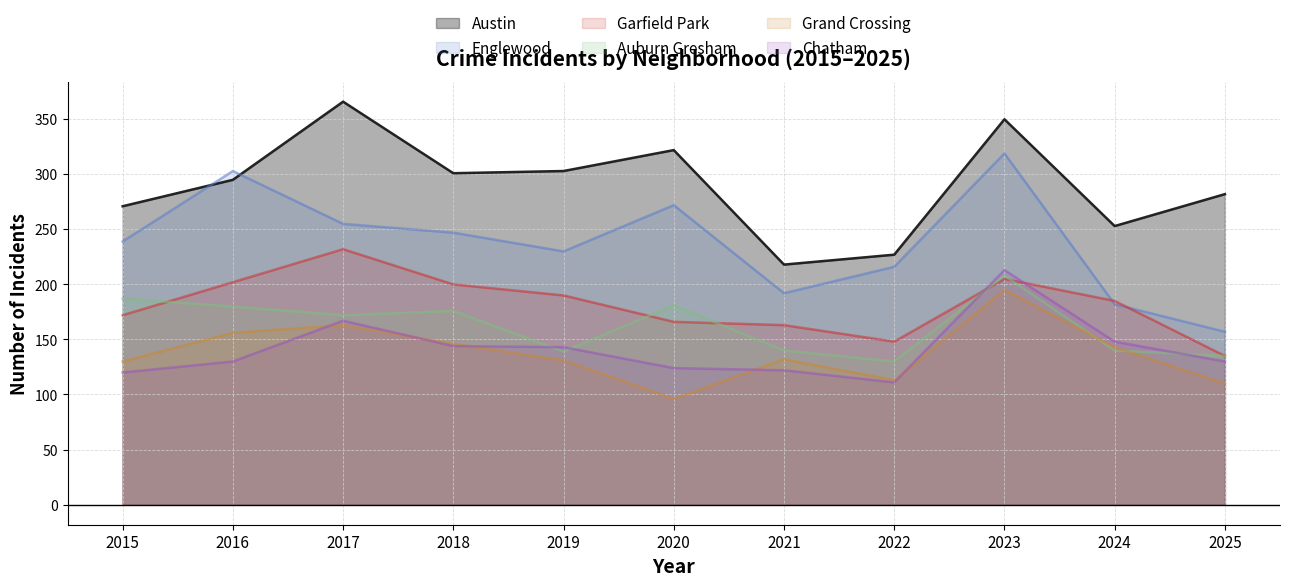

What are all the series names shown in the legend?

Austin, Englewood, Garfield Park, Auburn Gresham, Grand Crossing, Chatham